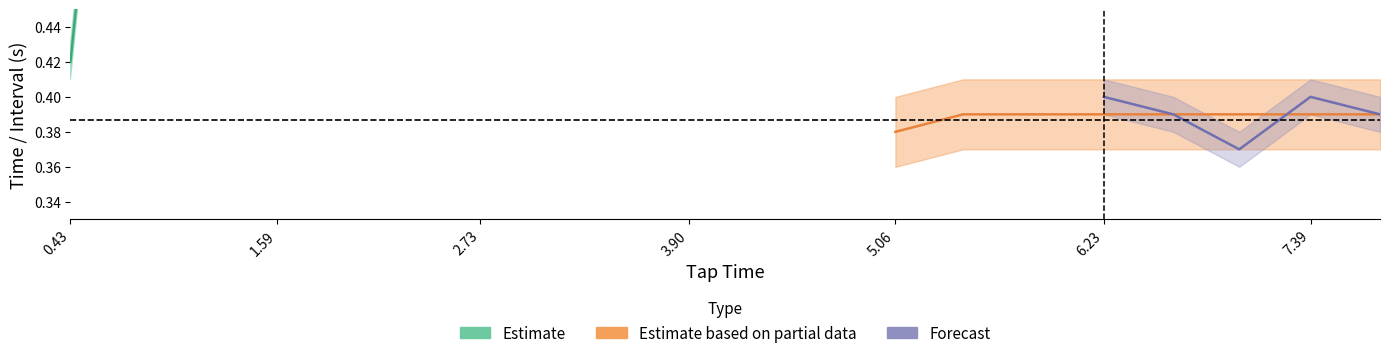

At which category is the sum across all series the highest?

19